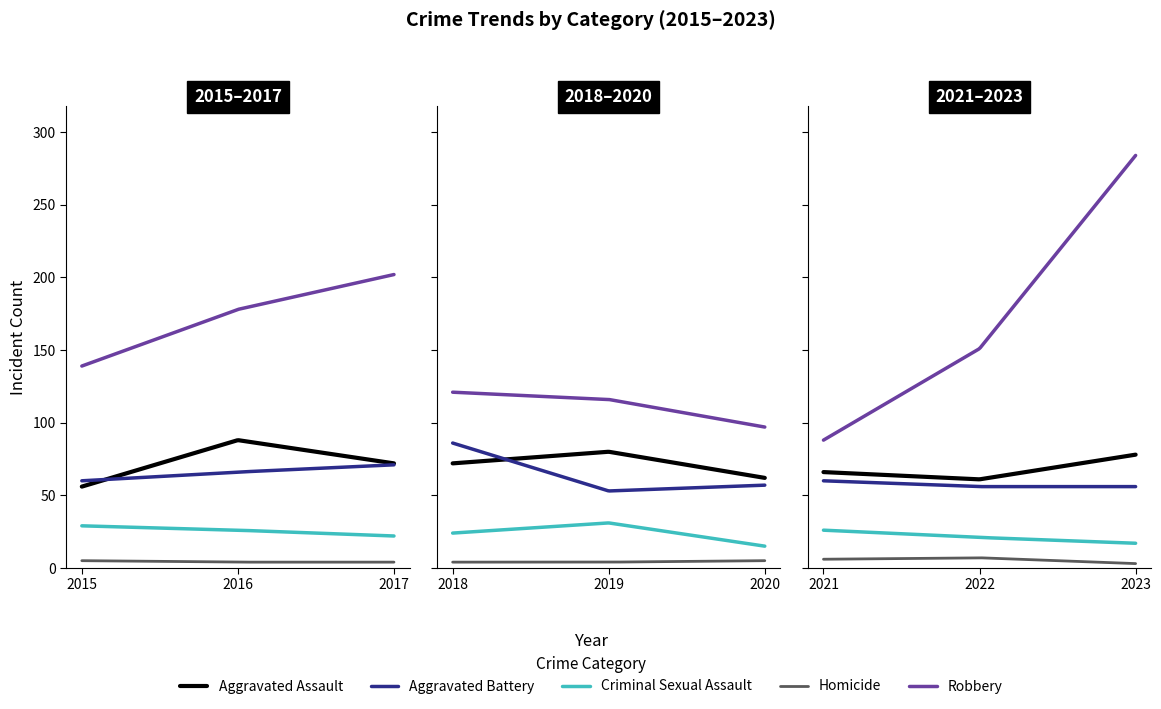

The Aggravated Battery series shows 53 at 2019. True or false?

True